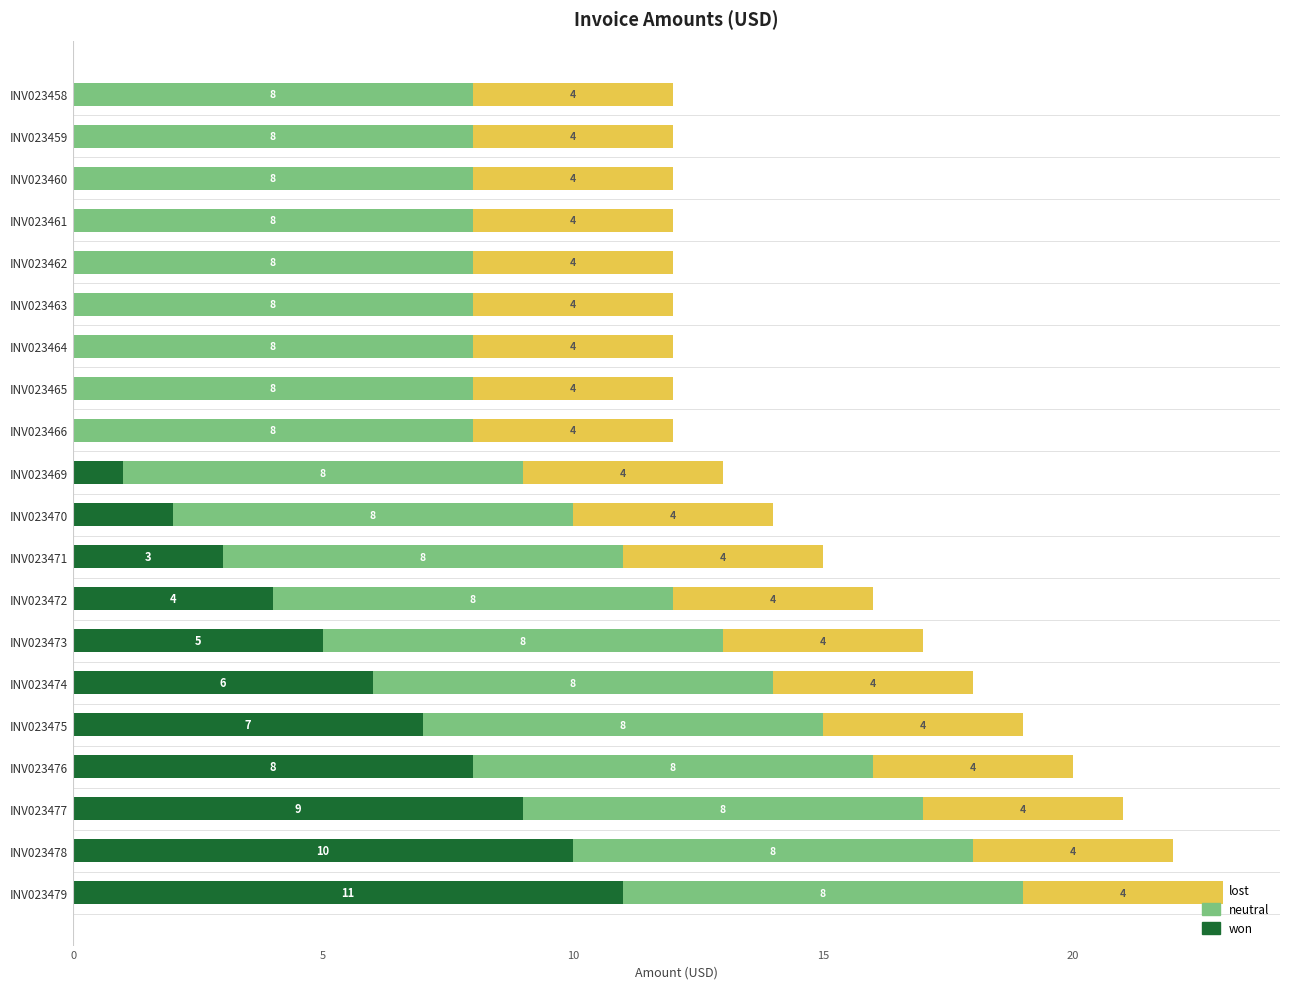

What is the highest value of the won series?

11